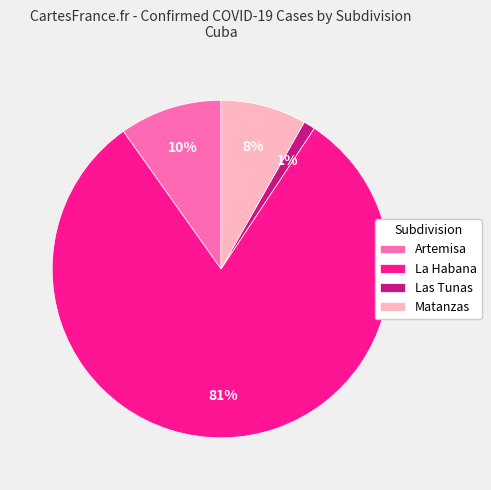

Is it true that Artemisa is 10% of the pie?

True